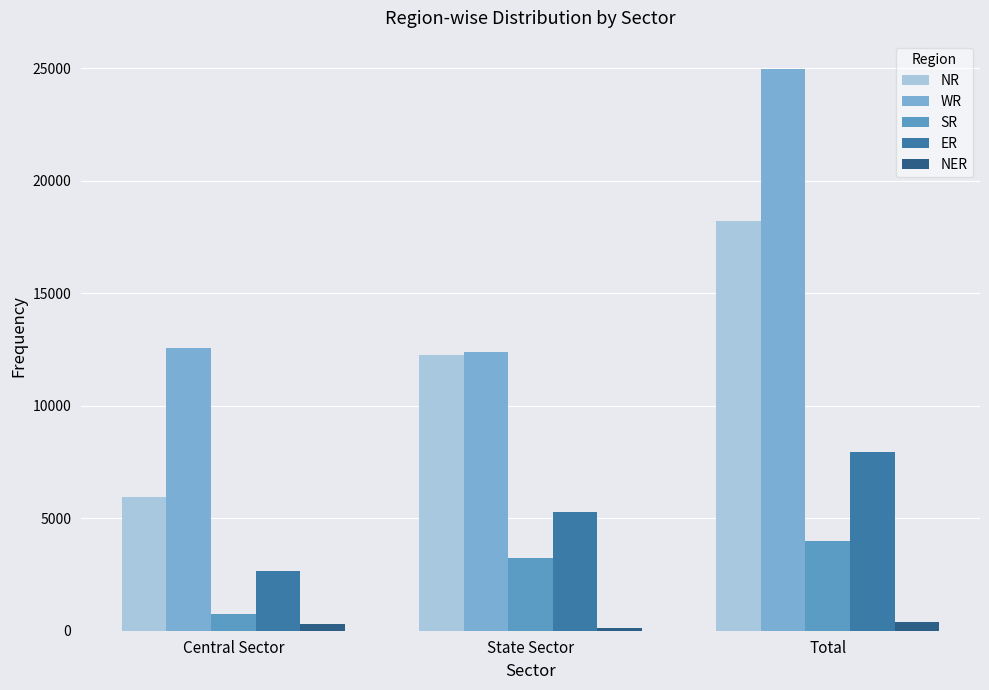

True or false: NR has a value of 12265 at State Sector.

True